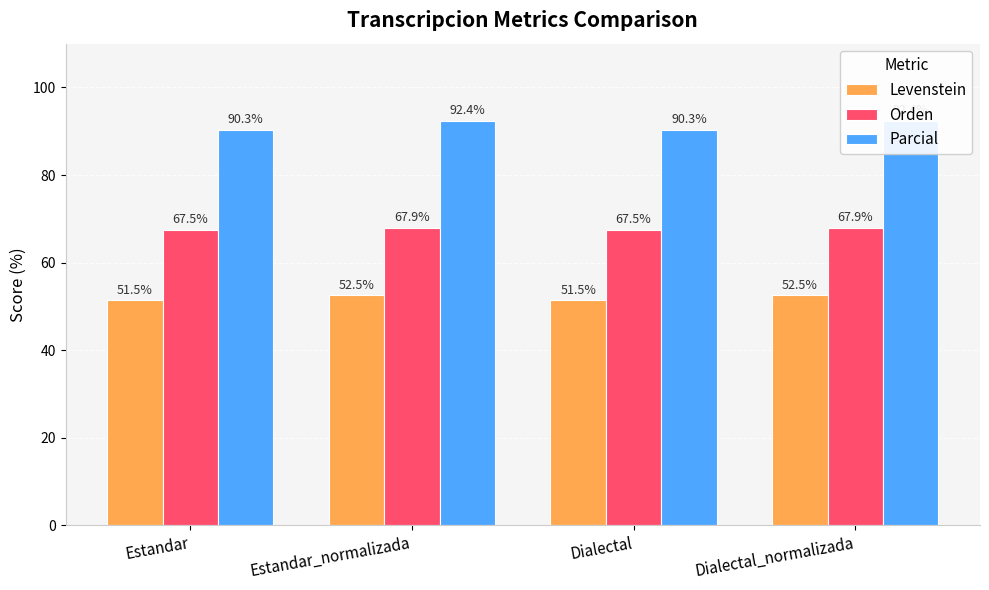

The value of Levenstein at Estandar is 51.5. True or false?

True